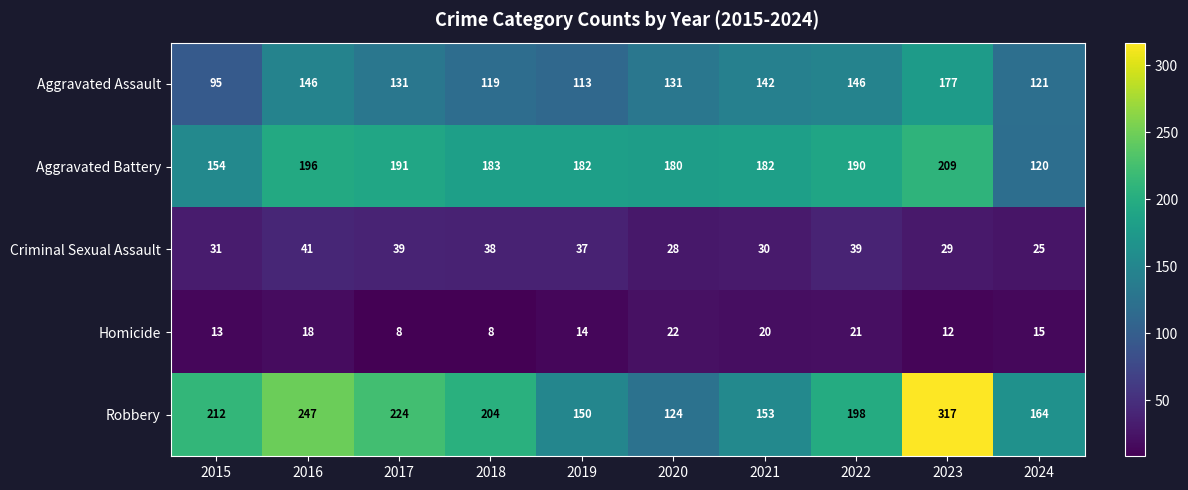

The Aggravated Battery series shows 279 at 2017. True or false?

False